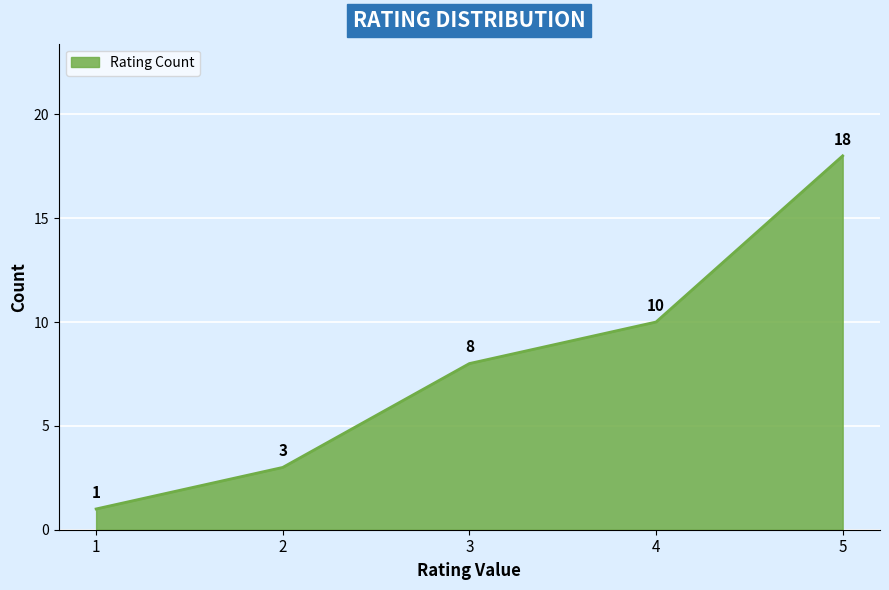

What is the difference between the second highest and second lowest values?

7